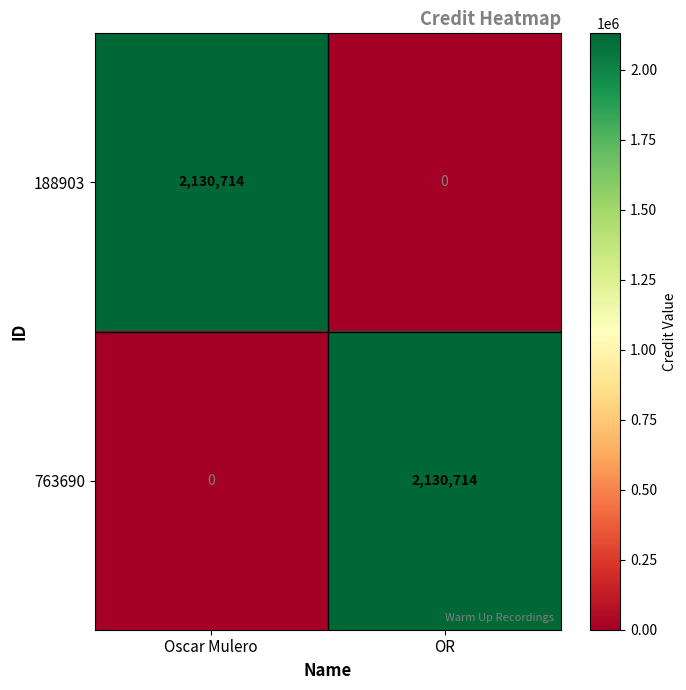

Count the number of data series in this chart.

2